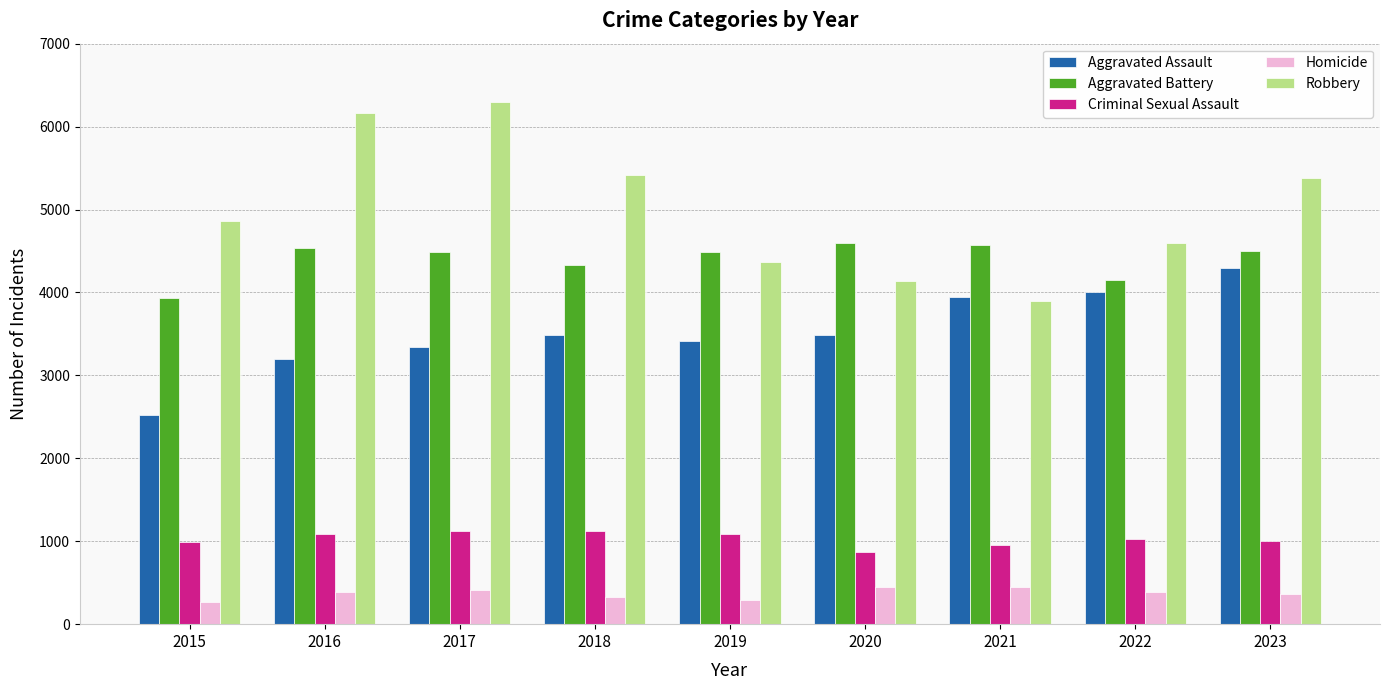

At which category does the chart reach its peak across all series?

2017